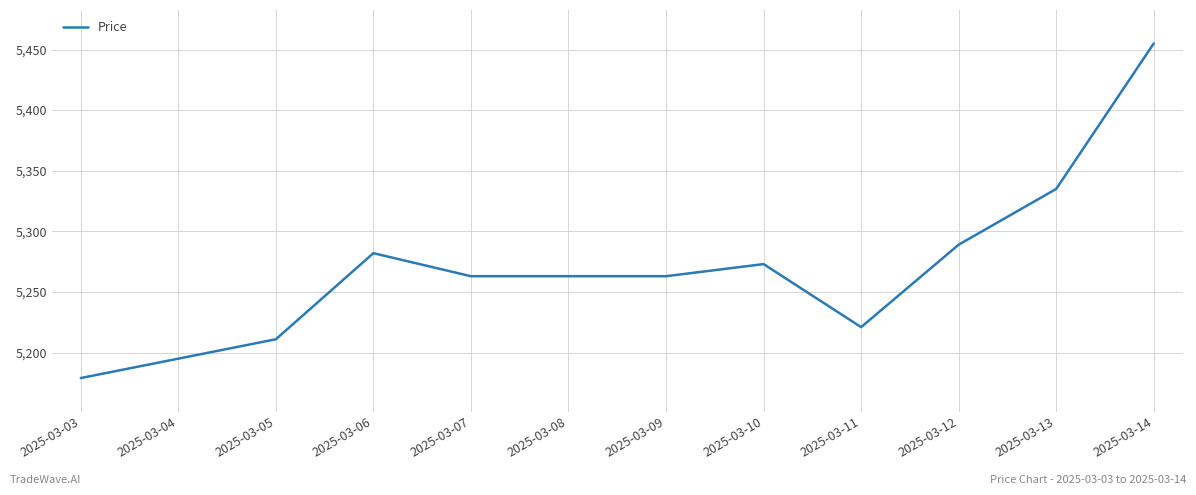

Where is the data nearest to the value 5317?

2025-03-13